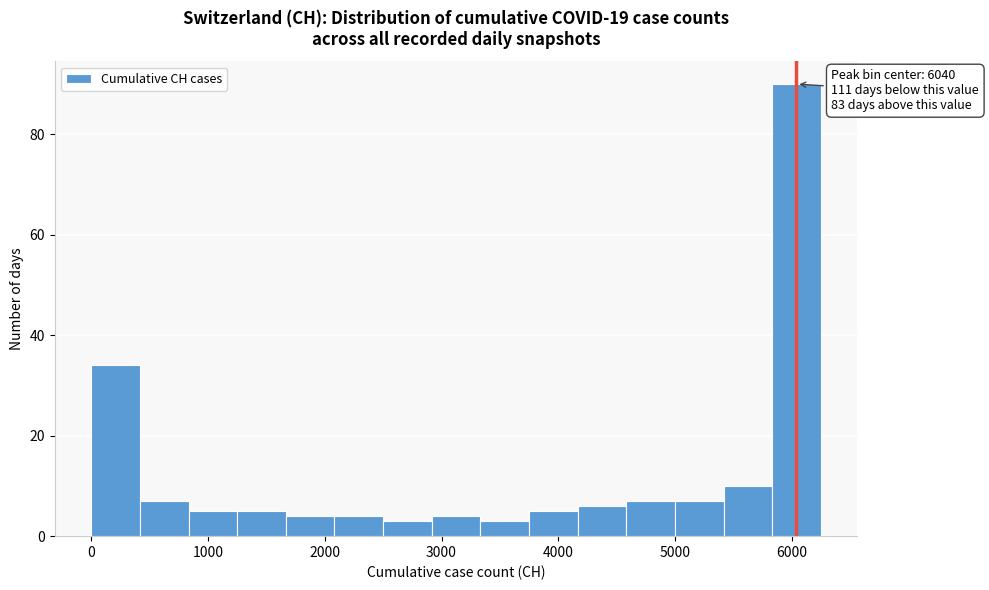

Which range on the x-axis has the tallest bar?

5800 to 6200